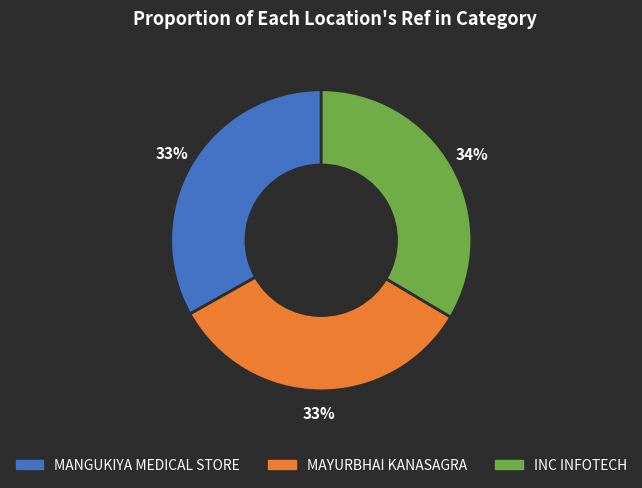

How many slices are in this pie chart?

3